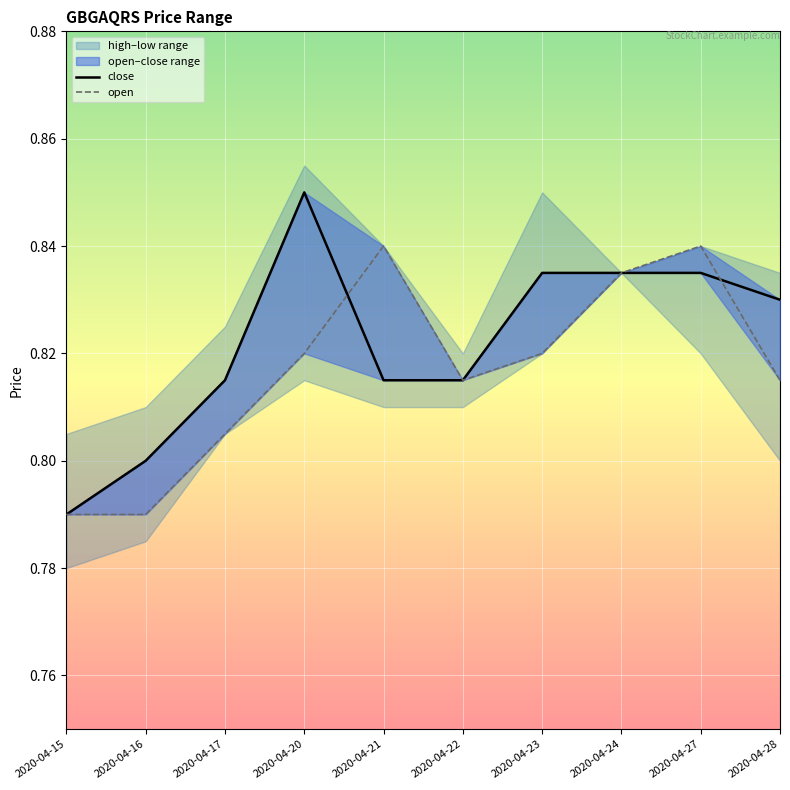

True or false: close and open intersect in this chart.

True